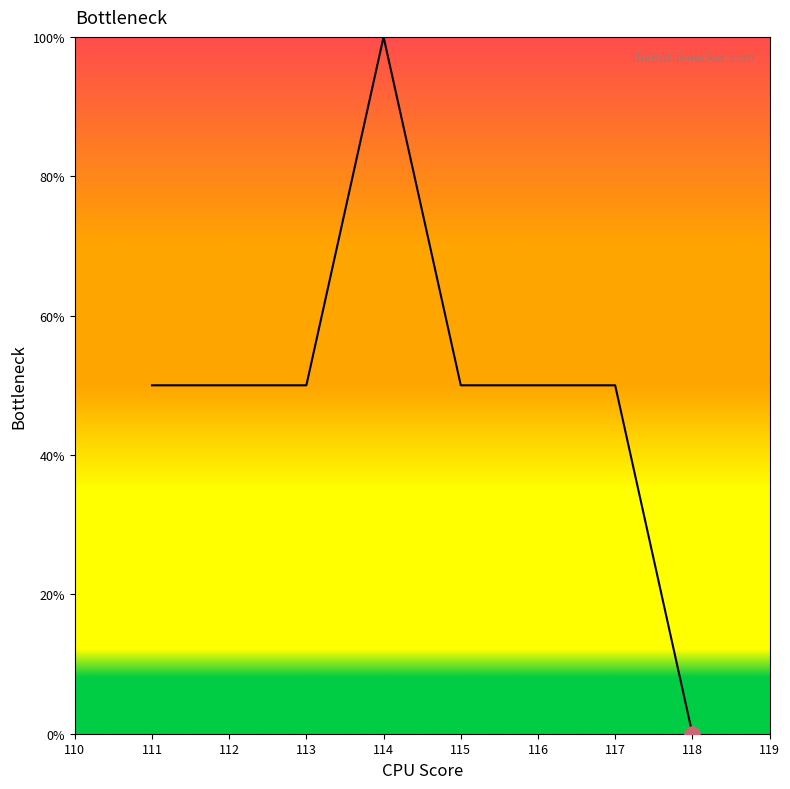

Approximately how many times larger is the value at 113 compared to 112?

1.0